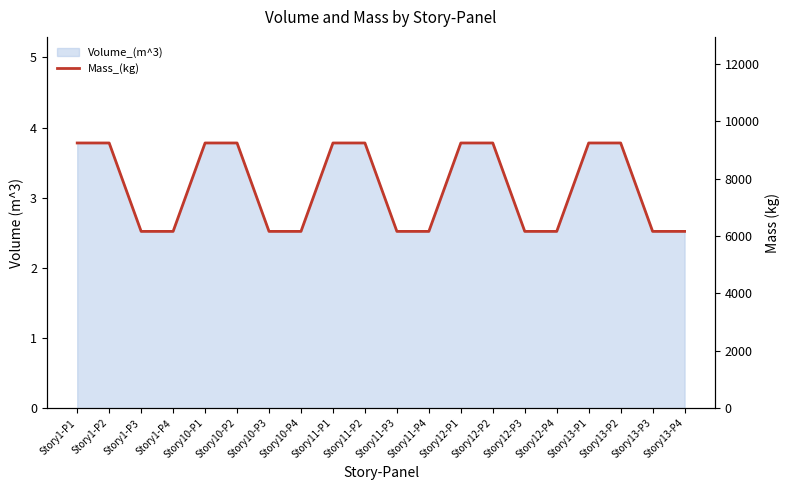

What is the ratio of the value at Story13-P1 to the value at Story12-P2?

1.0